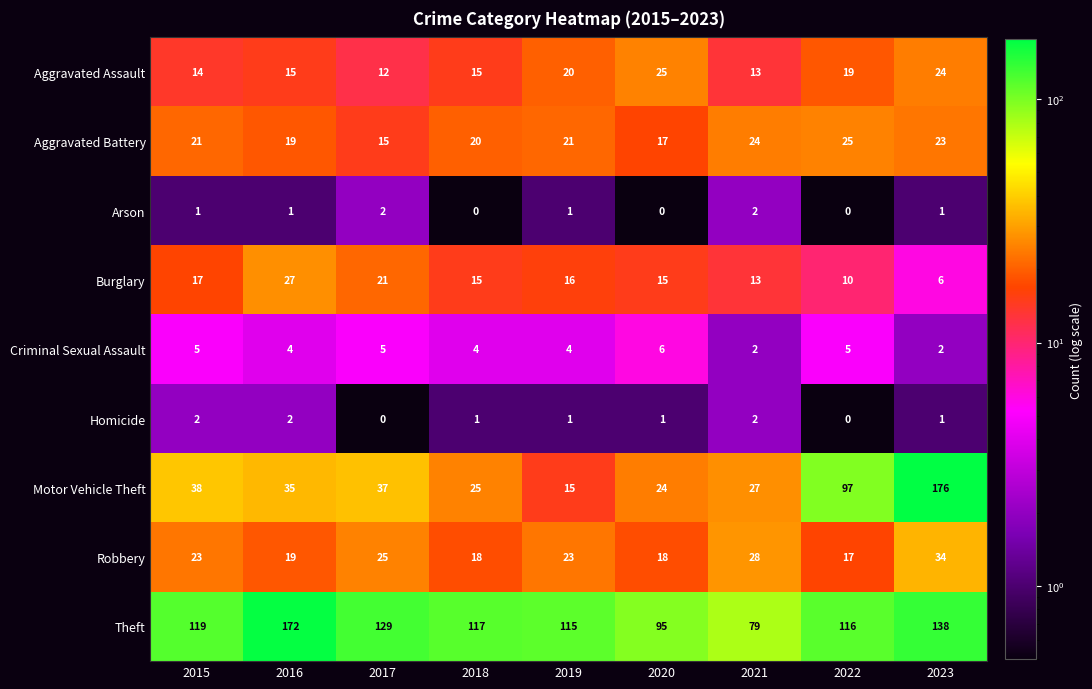

True or false: Arson has a value of 2 at 2019.

False